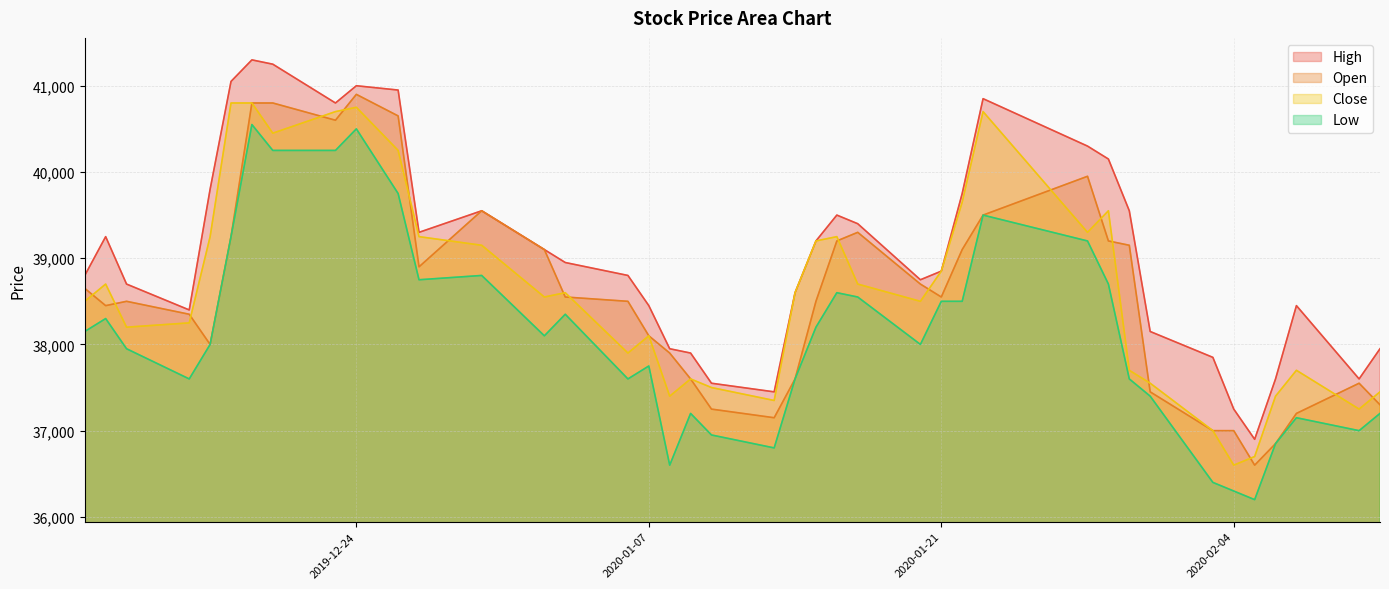

True or false: High and Low cross at least once.

False